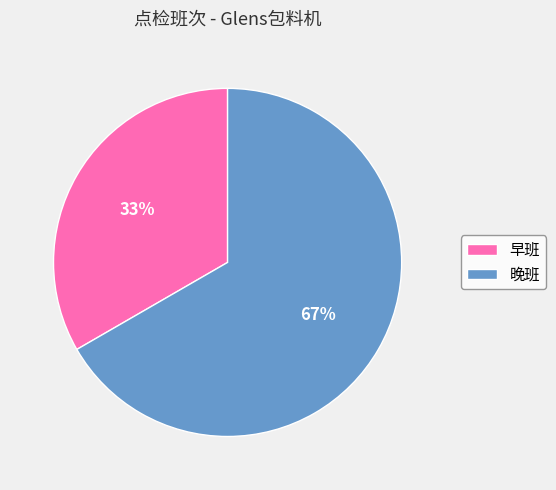

How many segments does this pie chart have?

2